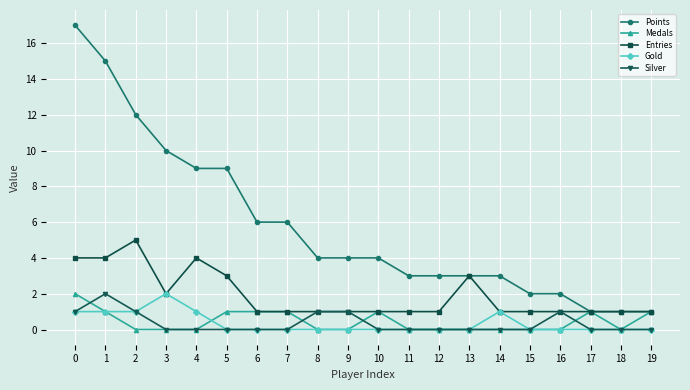

Does the chart have visible grid lines?

Yes